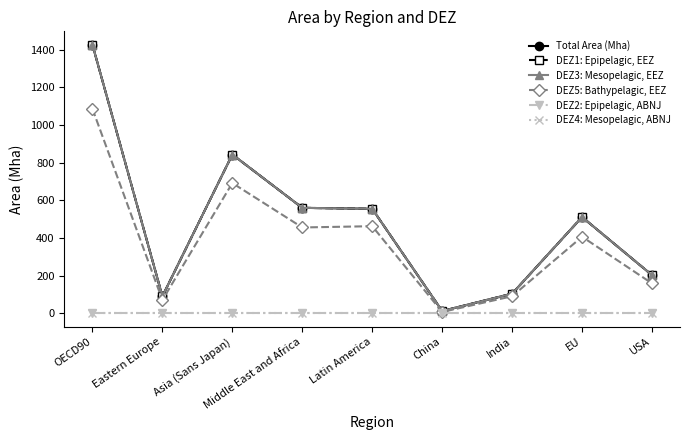

Rank the series by their maximum value, from highest to lowest.

Total Area (Mha), DEZ1: Epipelagic, EEZ, DEZ3: Mesopelagic, EEZ, DEZ5: Bathypelagic, EEZ, DEZ2: Epipelagic, ABNJ, DEZ4: Mesopelagic, ABNJ